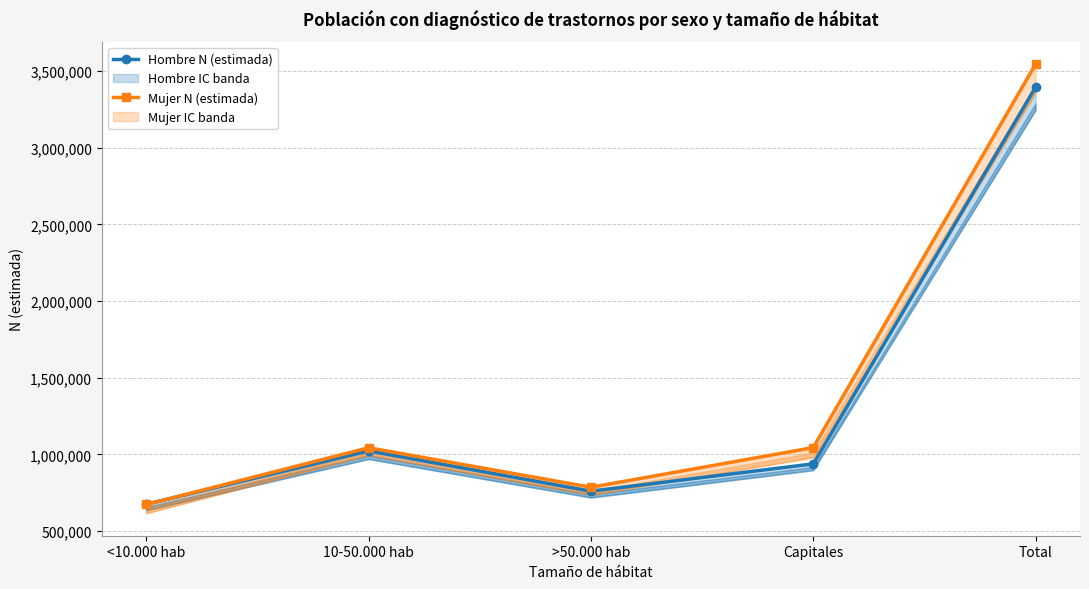

What value does the Mujer N (estimada) series have at Capitales, to the nearest 100?

1043800